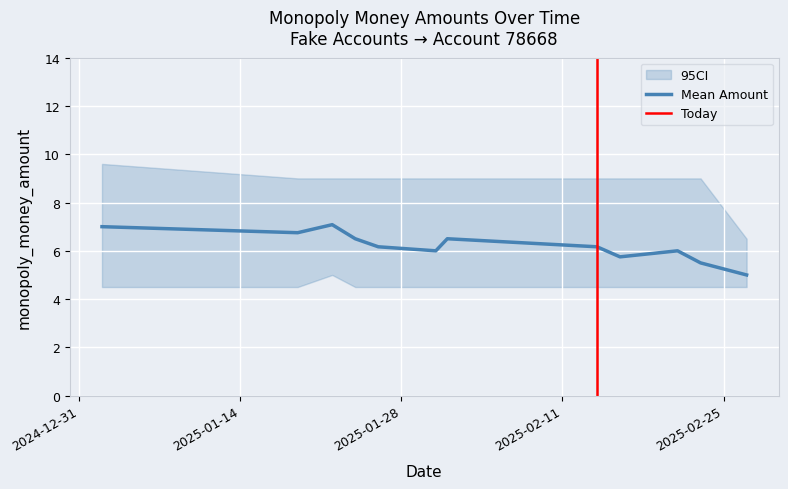

How many data points in ci_upper are above 9?

1